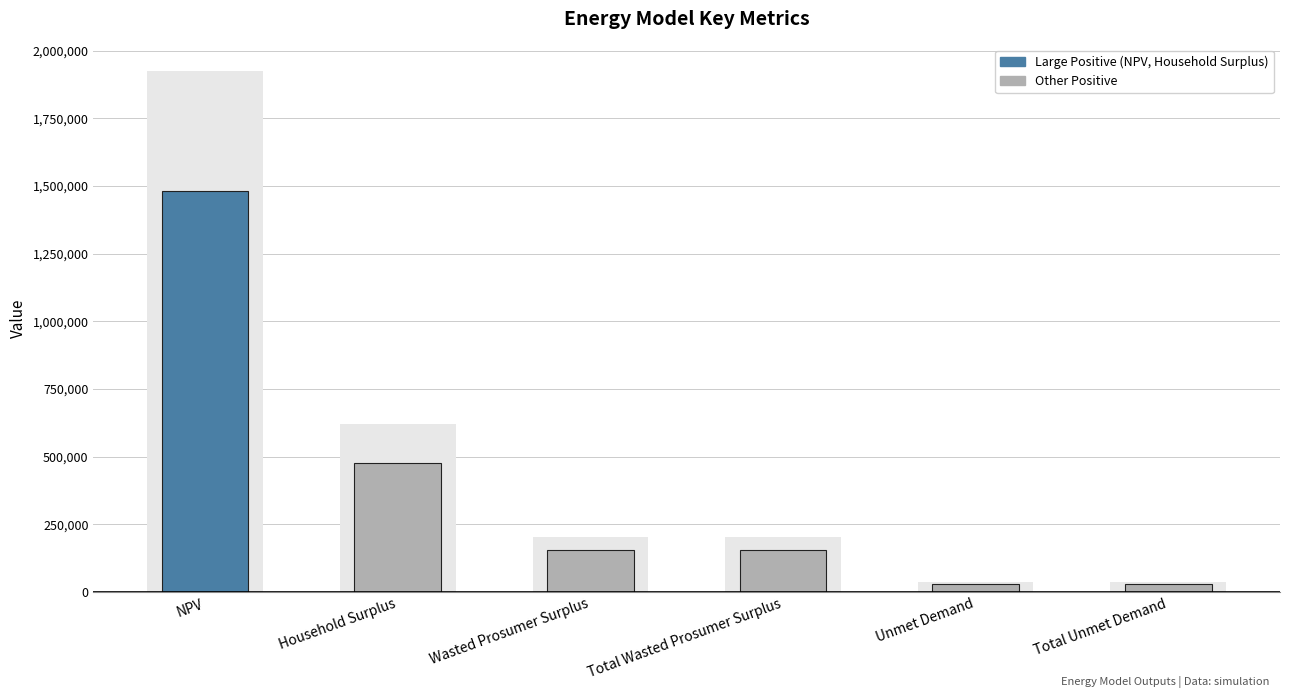

Reading left to right, extract all data points from this chart.

1482193.3	476669.0	157264.6	157264.6	28603.9	28603.9